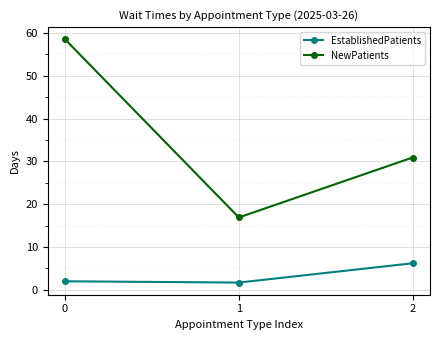

Rank the series at 2 from highest to lowest value.

NewPatients, EstablishedPatients